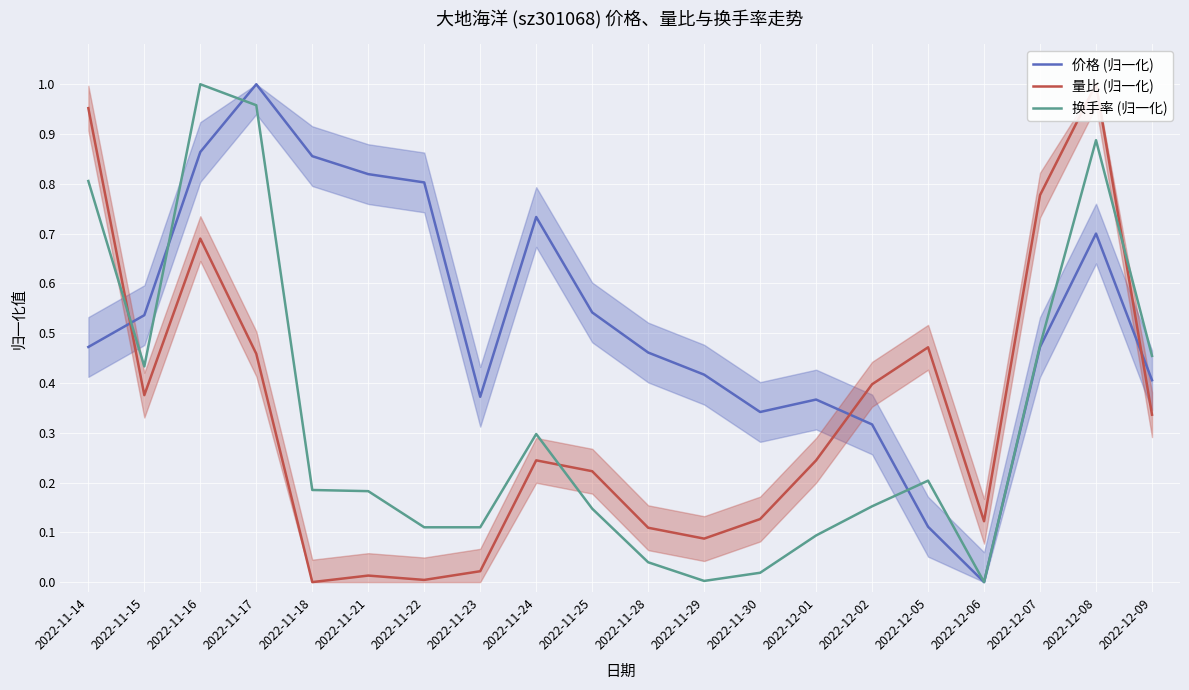

Which series has the largest range (max minus min)?

价格 (归一化)